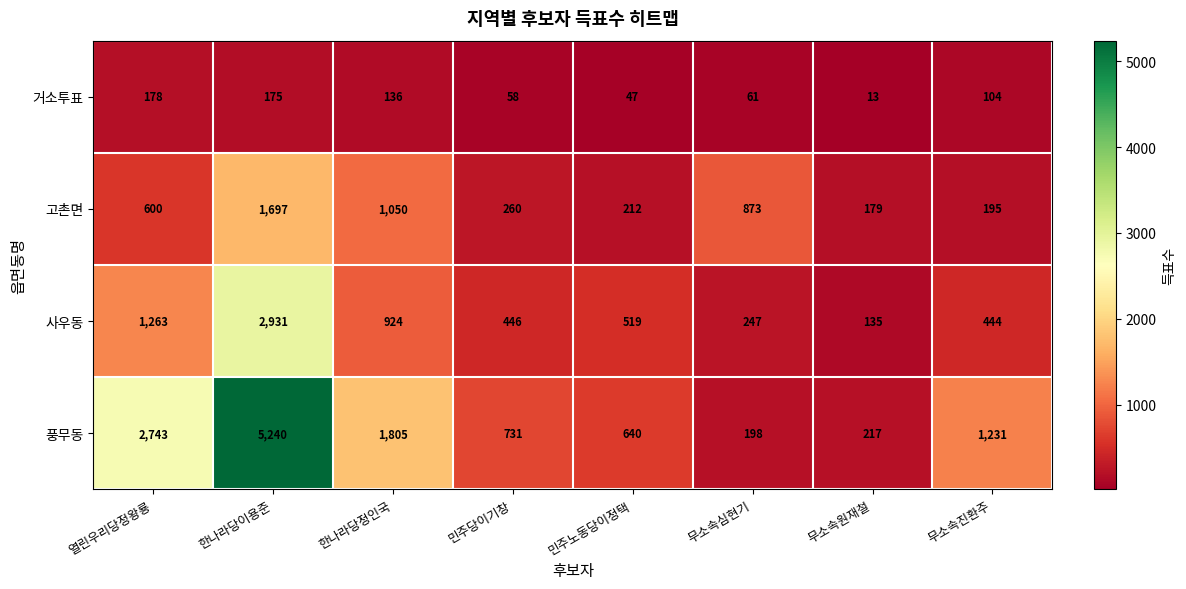

Between 민주노동당이정택 and 무소속심현기, which series saw the biggest shift?

고촌면